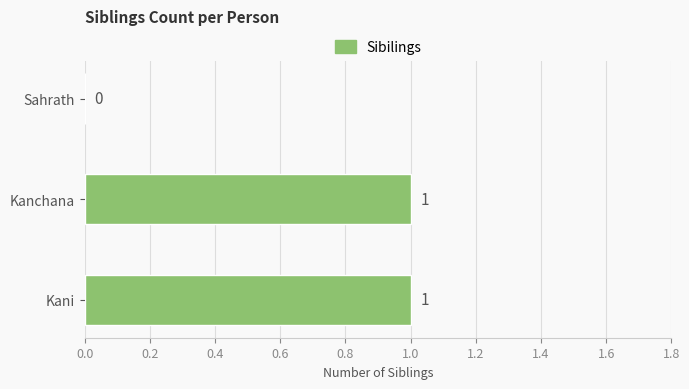

The value at Kanchana is 0. True or false?

False